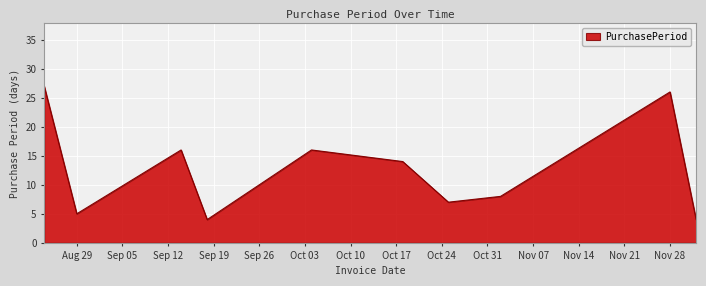

What is the greatest value displayed?

27